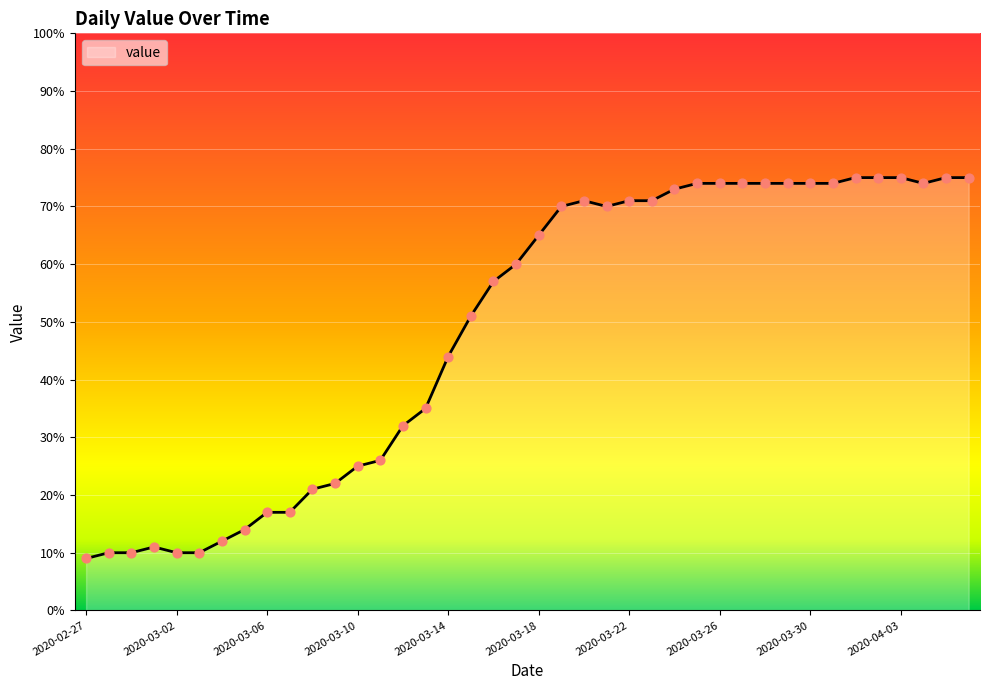

What is the difference between the maximum and minimum values?

66